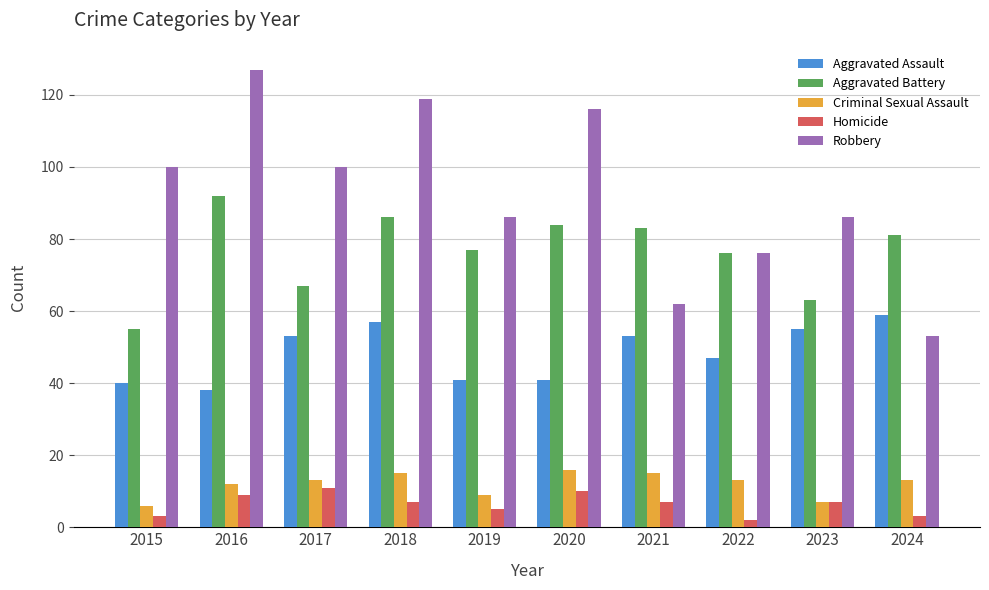

True or false: Robbery has a value of 115 at 2022.

False